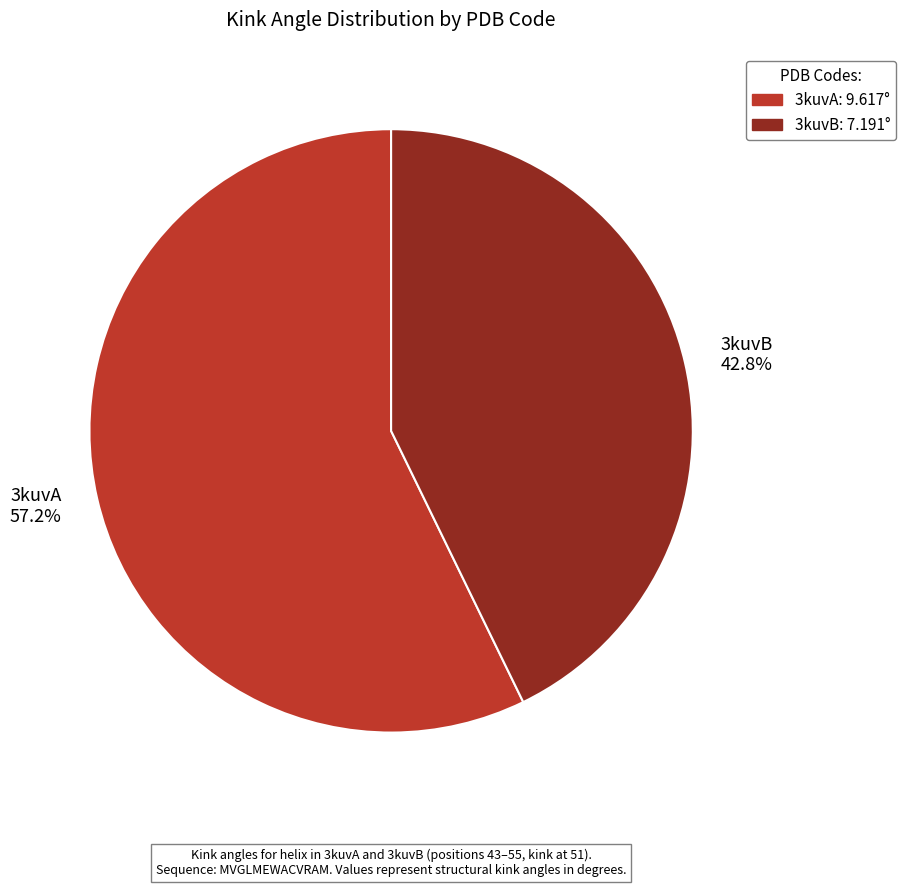

Which slice is the smallest?

3kuvB